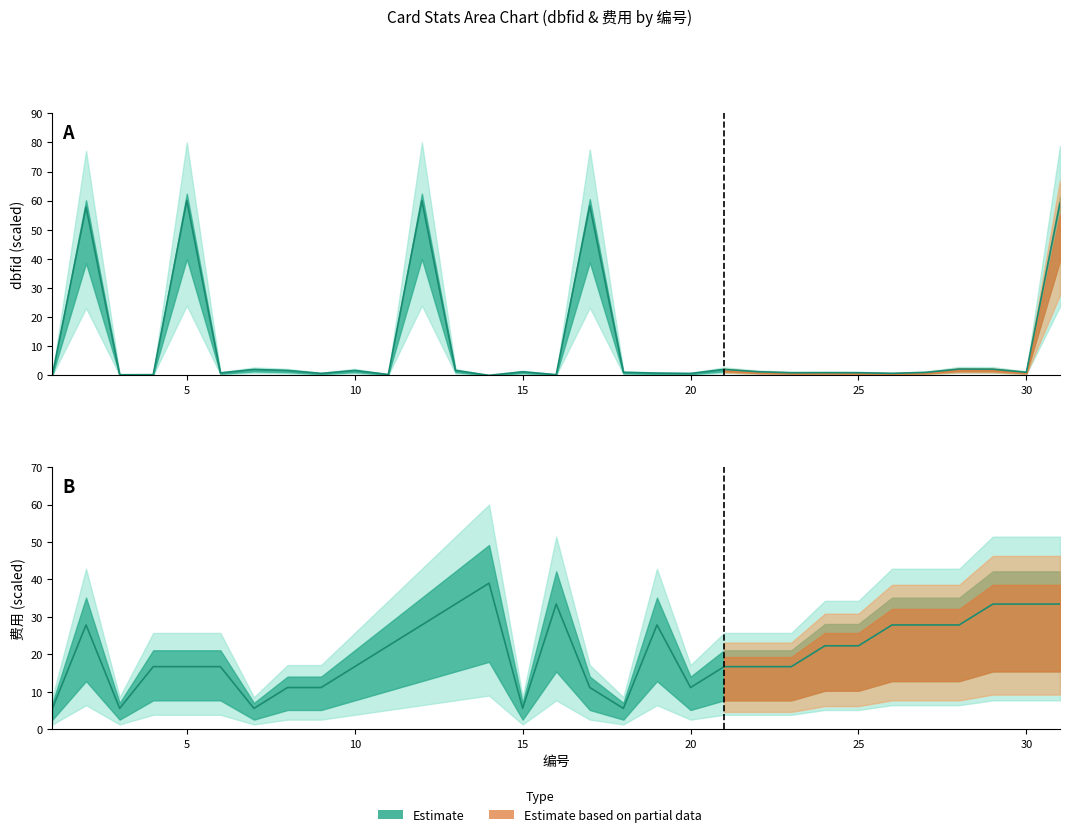

How many data points in 费用 are less than 16?

9